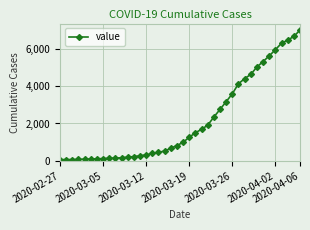

Is this an area chart (filled region under the line)?

No